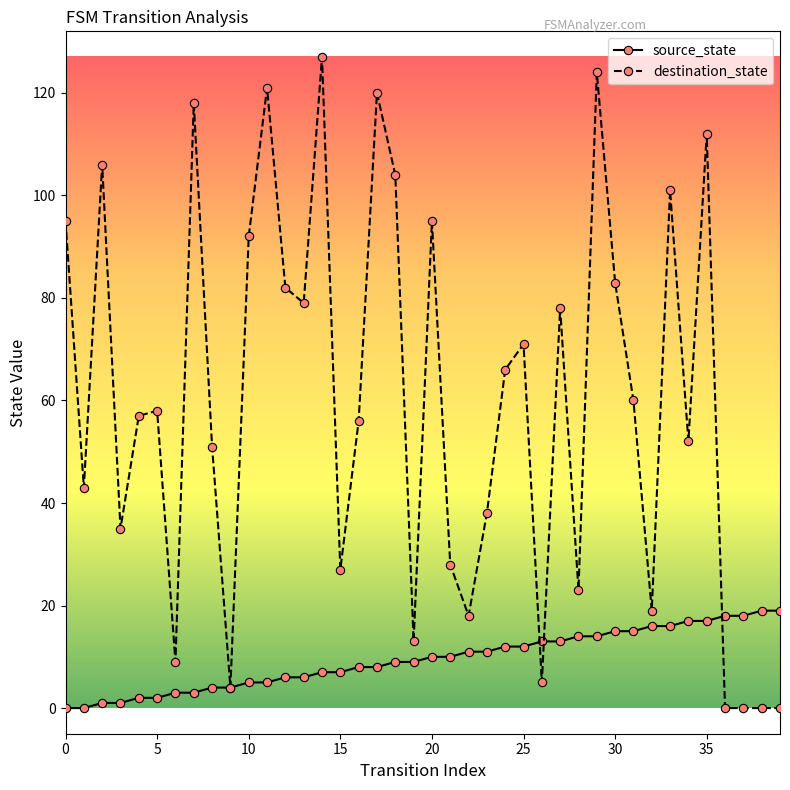

How many series are shown in this chart?

2